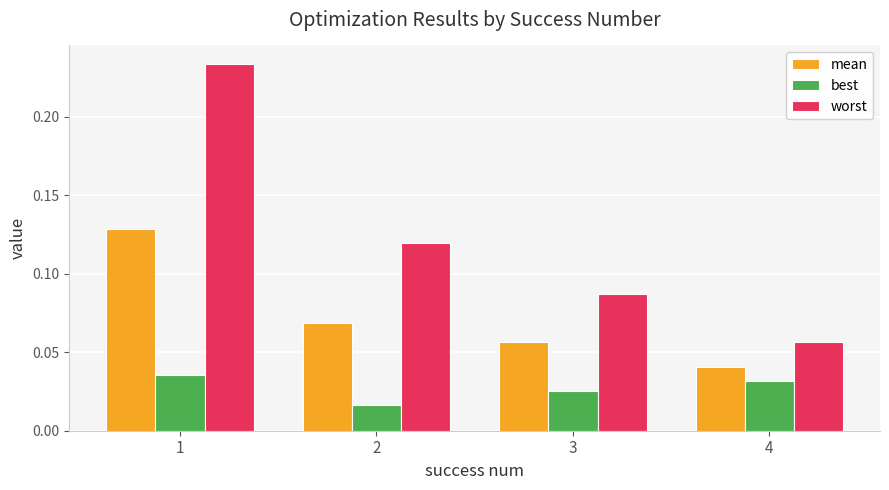

Which series changed the most between 2 and 3?

worst